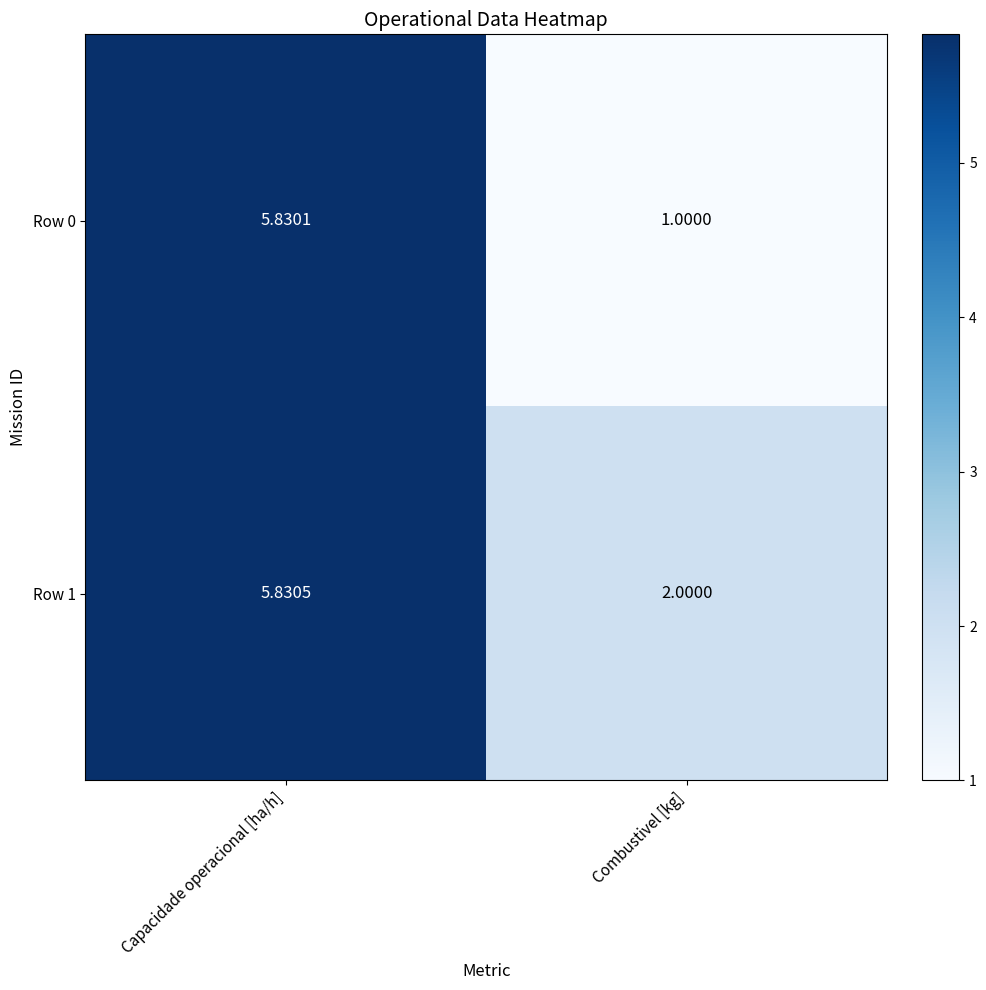

Which series has the widest spread of values?

Row 0